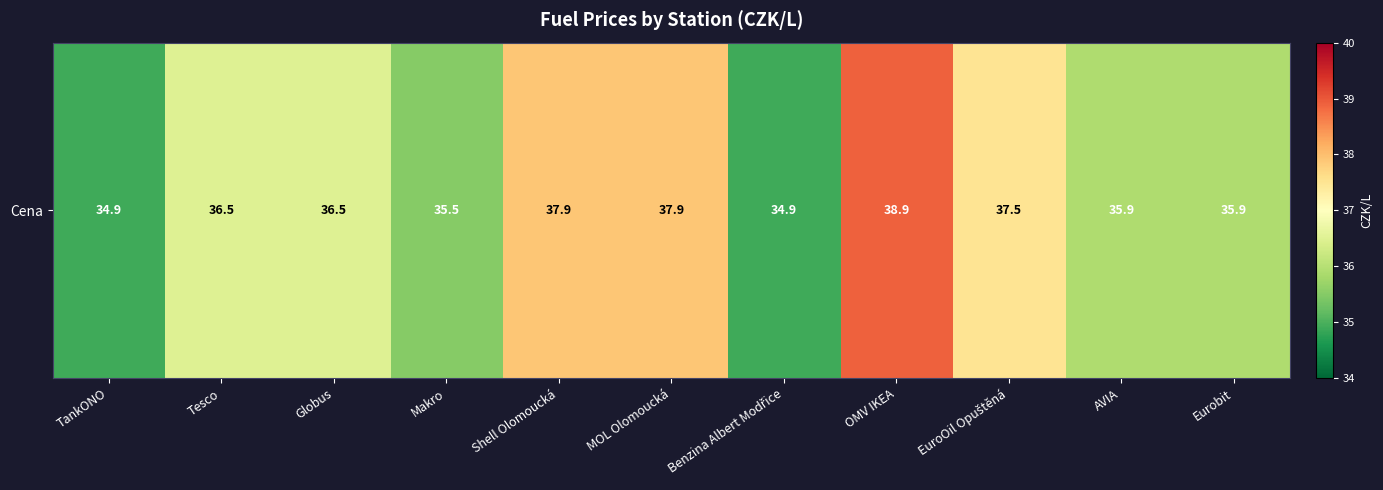

Which category has the lowest value across all series?

TankONO